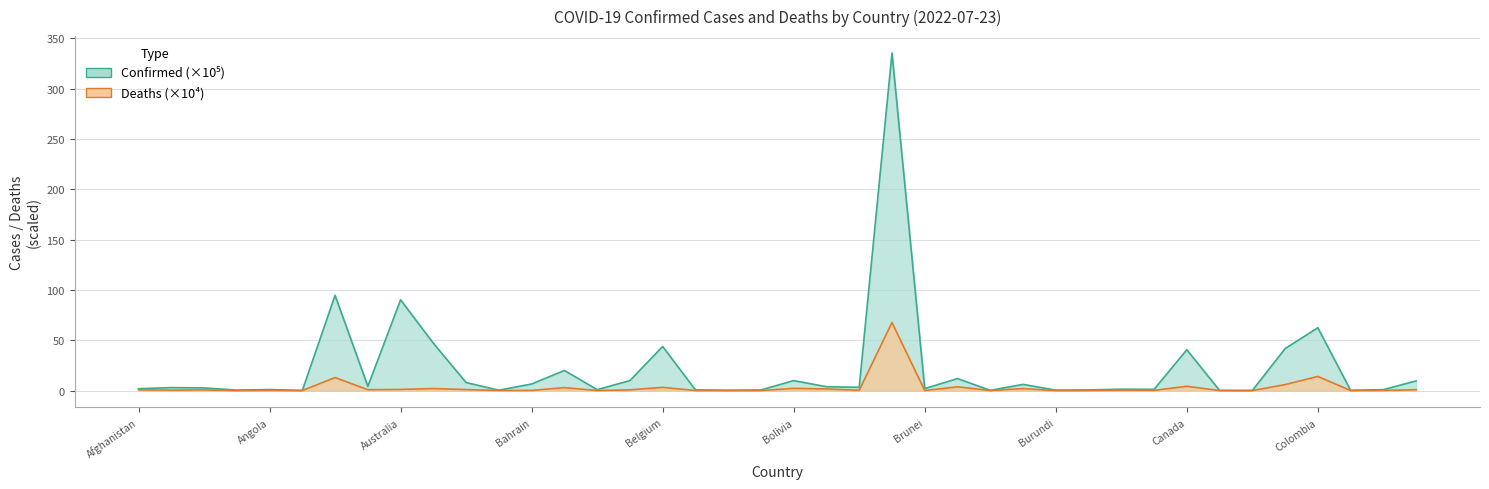

At Azerbaijan, list the series in order from largest to smallest.

Confirmed, Deaths